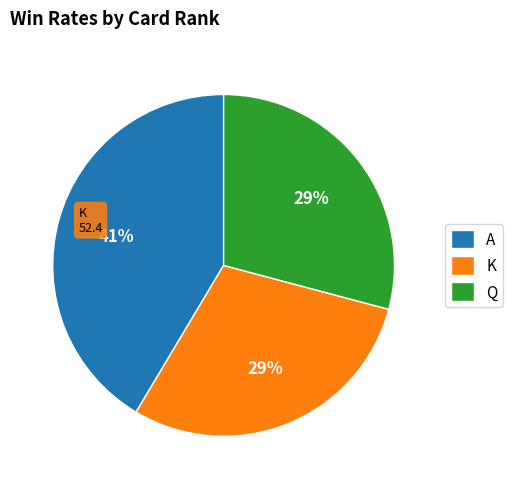

To the nearest percent, what is the difference between the largest and smallest slice percentages?

12%